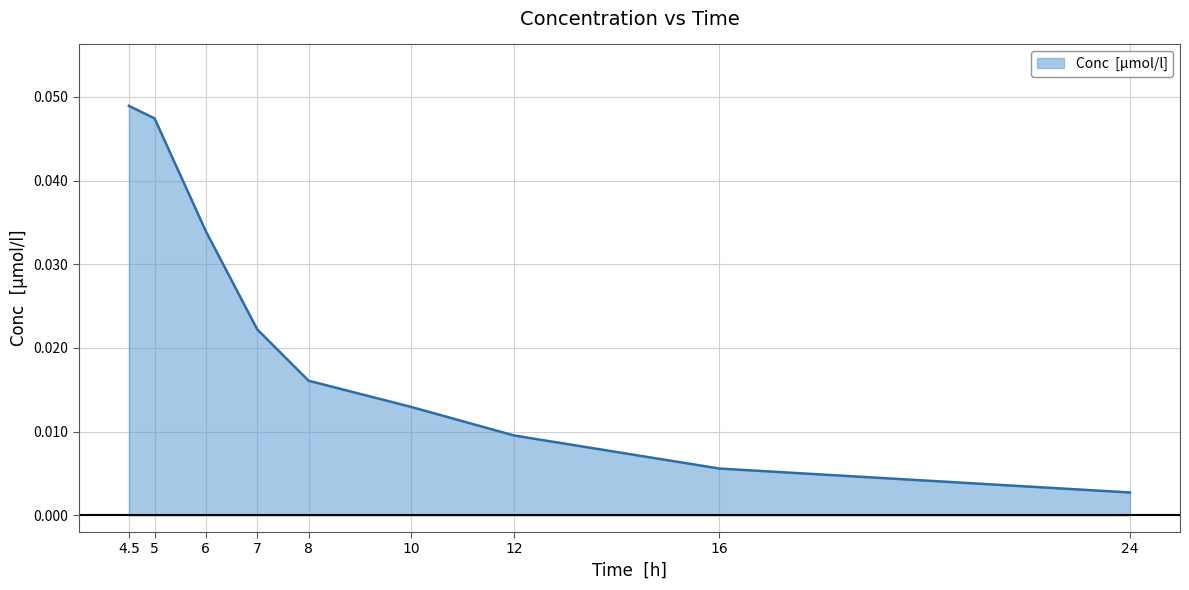

Which category has the highest value across all series?

4.5